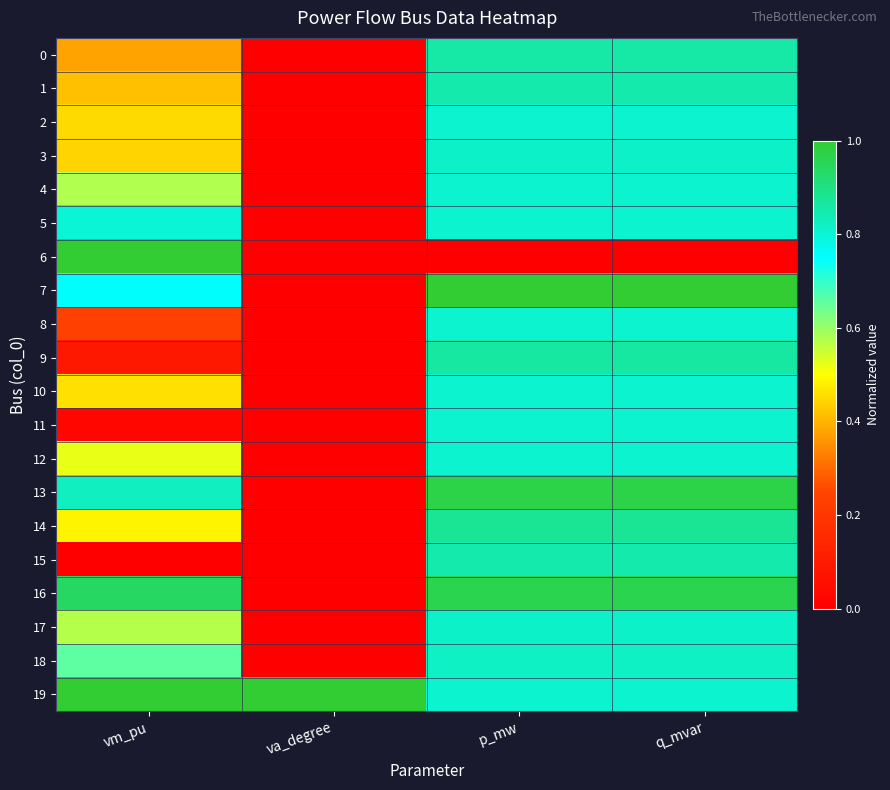

What is the difference between the highest and lowest values at va_degree?

1.0